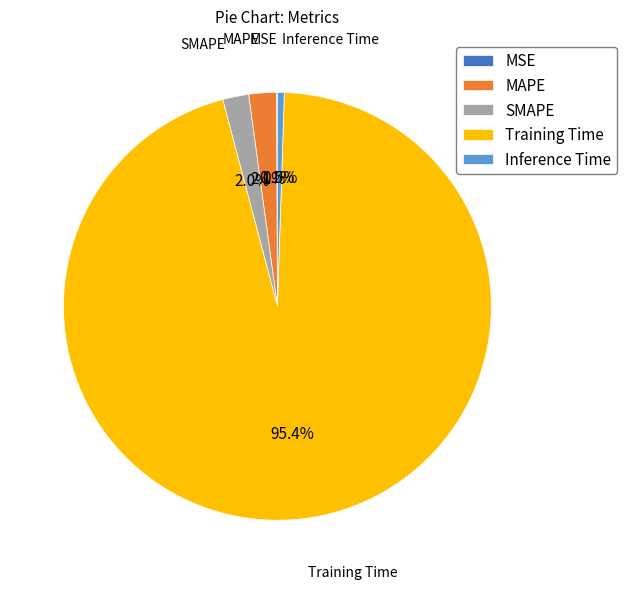

Which has a higher value, MAPE or Inference Time?

MAPE